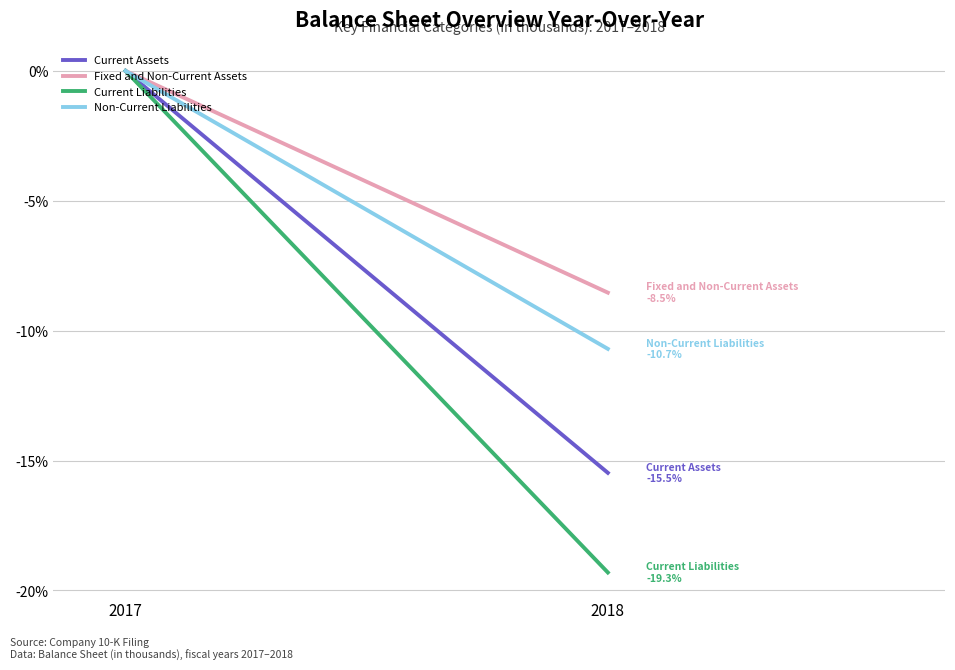

Reading left to right, list all the values displayed in this chart.

Current Assets: 2017=0.0	2018=-15.5
Fixed and Non-Current Assets: 2017=0.0	2018=-8.5
Current Liabilities: 2017=0.0	2018=-19.3
Non-Current Liabilities: 2017=0.0	2018=-10.7